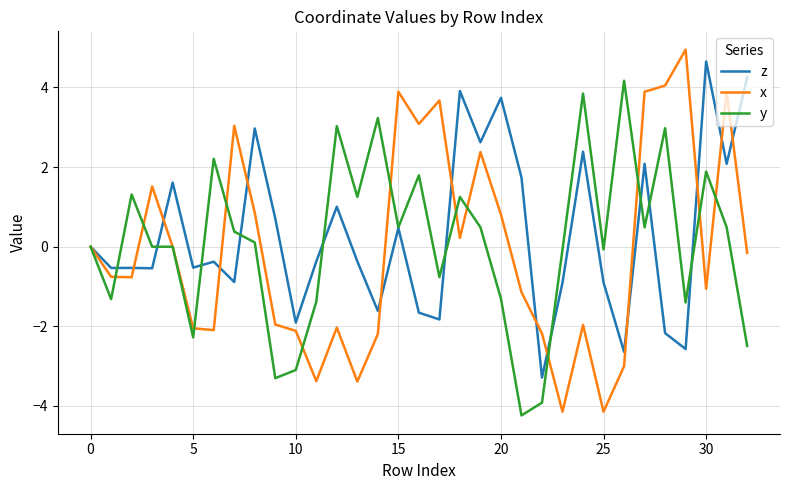

What are all the series names shown in the legend?

z, x, y